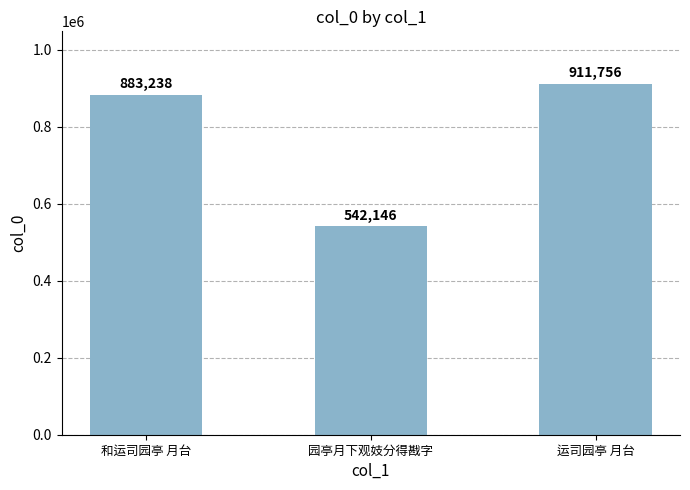

What is the label of the 1st bar from the left?

和运司园亭 月台